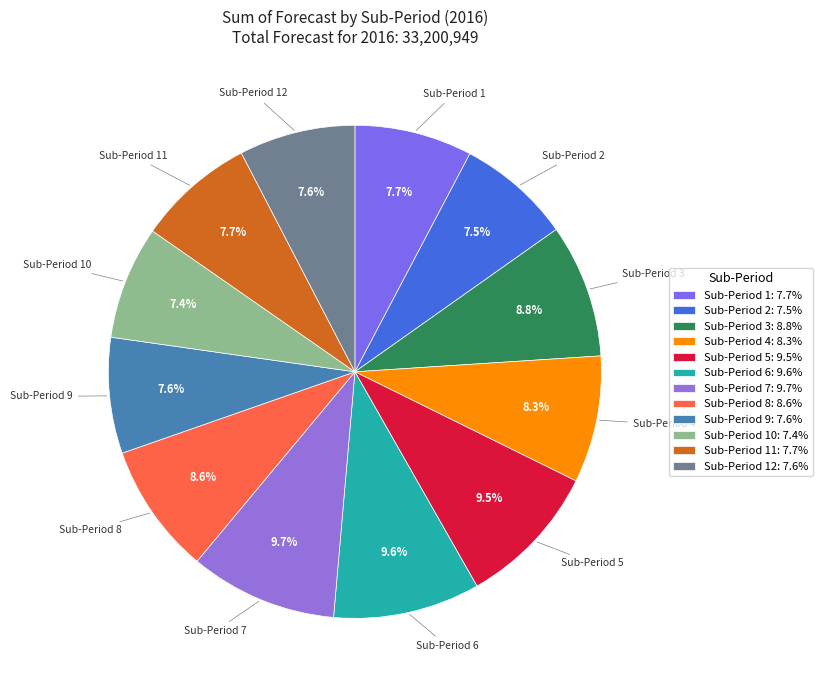

Do Sub-Period 12 and Sub-Period 11 together represent more than half of the pie?

No